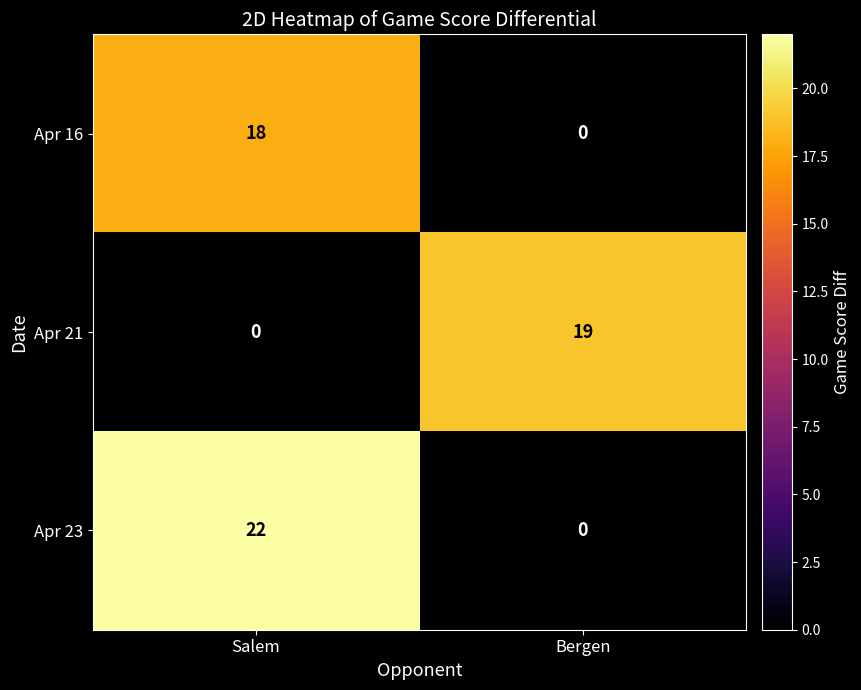

Is it true that Apr 23 equals 12 at Bergen?

False